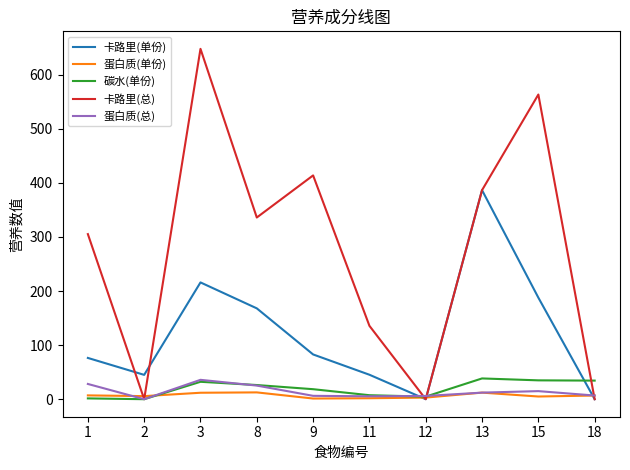

The value of 卡路里(单份) at 8 is 299.8. True or false?

False